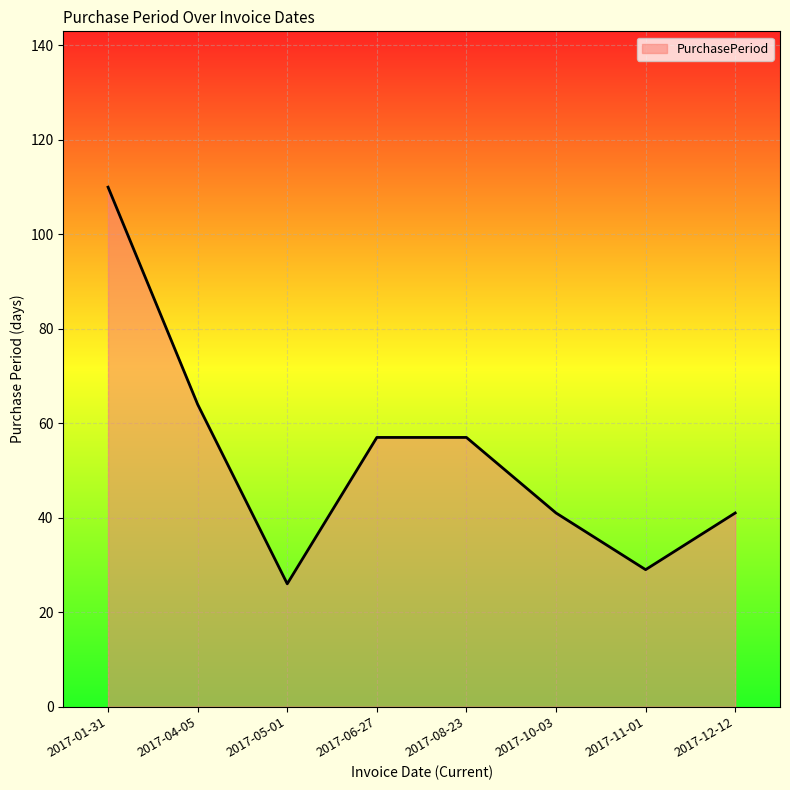

Where is the first local minimum?

2017-05-01